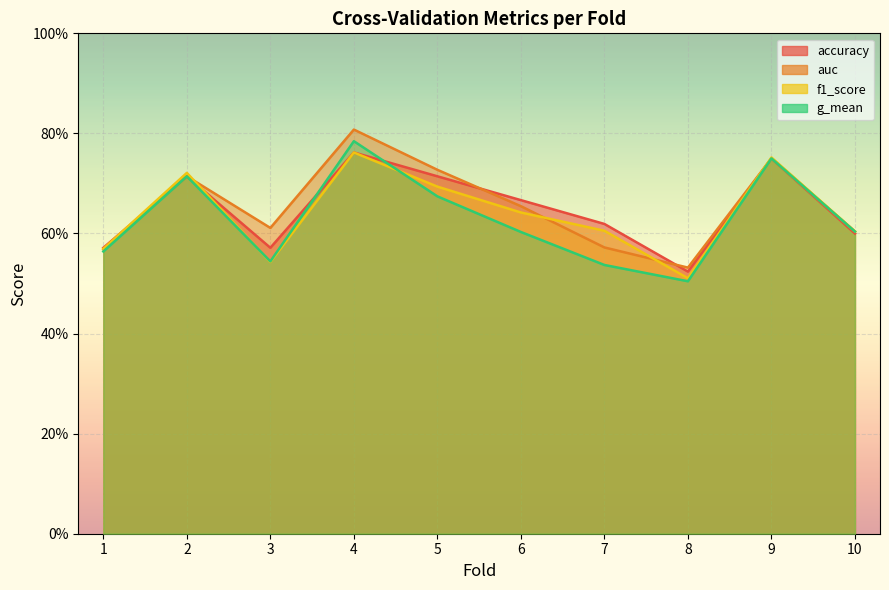

At how many categories does at least one series exceed 0?

10